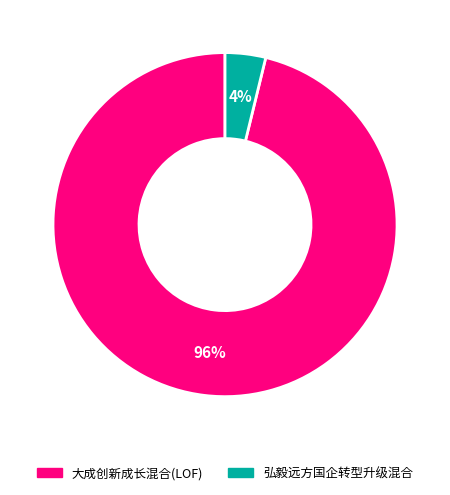

Count the number of slices in the pie.

2